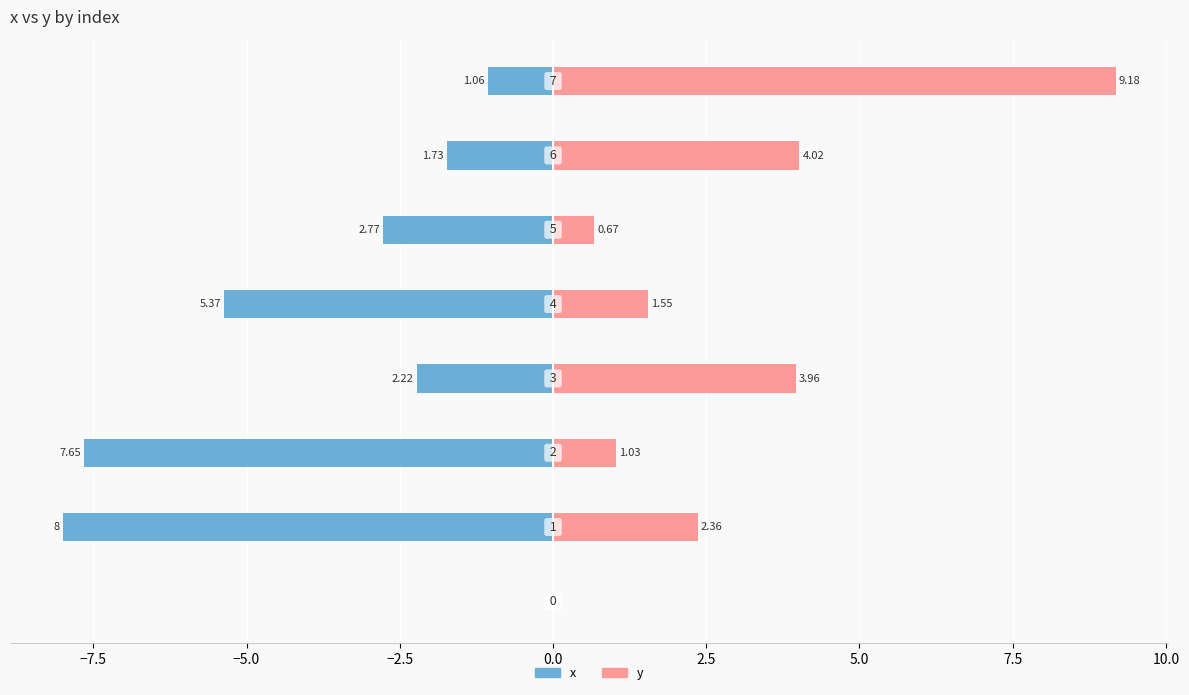

What is the smallest value displayed?

-8.0